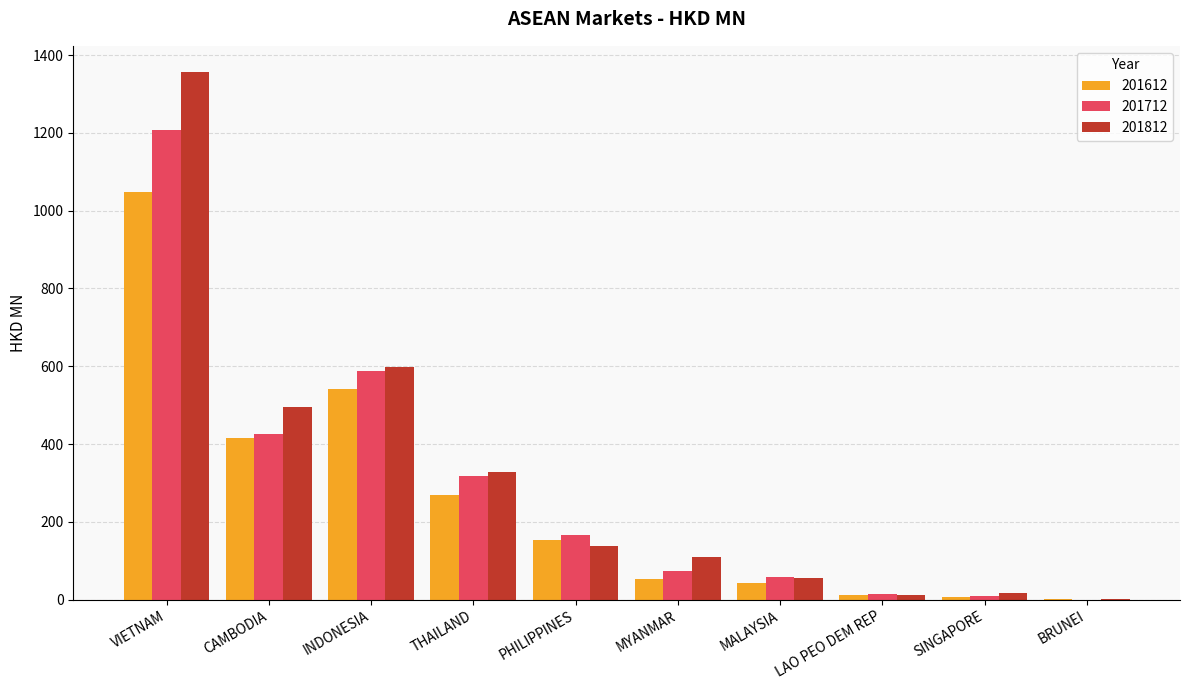

What is the greatest value displayed?

1356.3